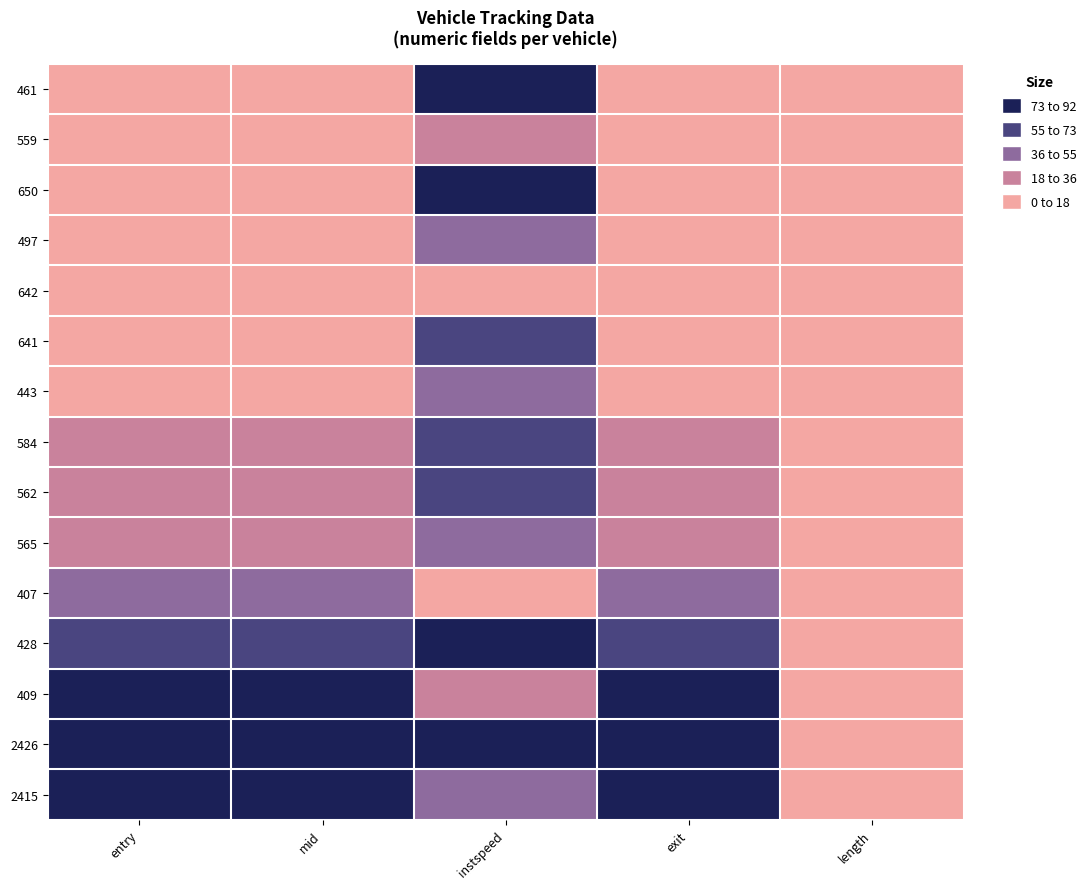

Reading left to right, extract all data points from this chart.

461: entry=0.0	mid=0.0	instspeed=79.4	exit=0.0	length=0.0
559: entry=7.0	mid=7.0	instspeed=25.5	exit=7.0	length=0.0
650: entry=7.1	mid=7.1	instspeed=78.5	exit=7.1	length=0.0
497: entry=8.4	mid=8.4	instspeed=47.5	exit=8.4	length=0.0
642: entry=9.9	mid=9.9	instspeed=0.0	exit=8.4	length=0.0
641: entry=10.6	mid=10.6	instspeed=62.2	exit=10.6	length=0.0
443: entry=16.1	mid=16.1	instspeed=51.3	exit=16.1	length=0.0
584: entry=19.7	mid=19.7	instspeed=70.9	exit=19.7	length=0.0
562: entry=20.7	mid=20.7	instspeed=59.2	exit=20.7	length=0.0
565: entry=36.0	mid=36.0	instspeed=38.2	exit=36.0	length=0.0
407: entry=49.5	mid=49.5	instspeed=0.0	exit=48.0	length=0.0
428: entry=68.6	mid=68.6	instspeed=92.0	exit=68.6	length=0.0
409: entry=74.0	mid=74.0	instspeed=35.9	exit=74.0	length=0.0
2426: entry=91.2	mid=91.2	instspeed=87.9	exit=91.2	length=0.0
2415: entry=92.0	mid=92.0	instspeed=40.2	exit=92.0	length=0.0